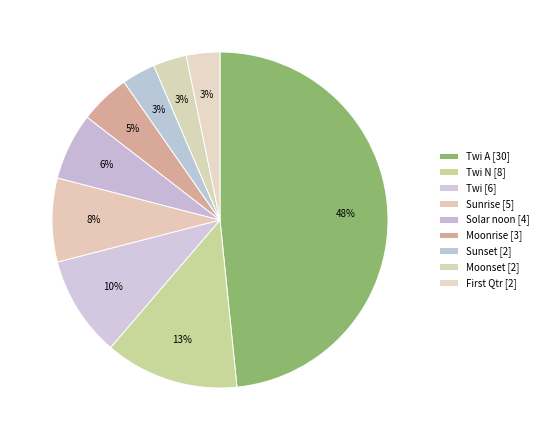

How many segments does this pie chart have?

9